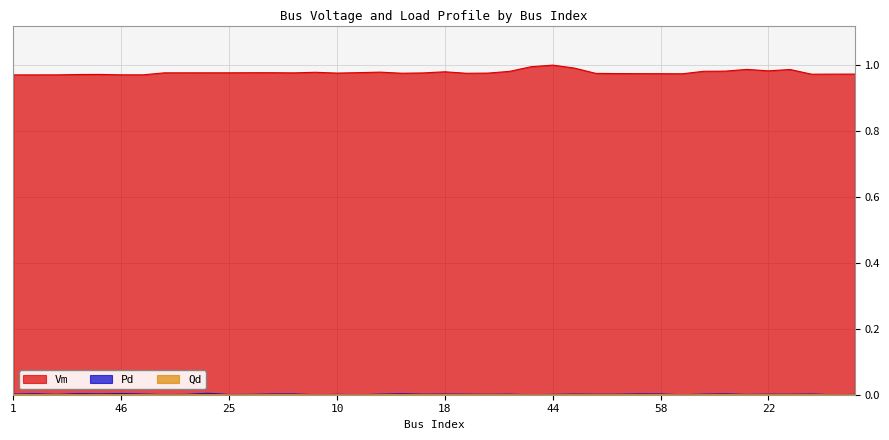

True or false: Qd has a value of 0.0 at 56.

True